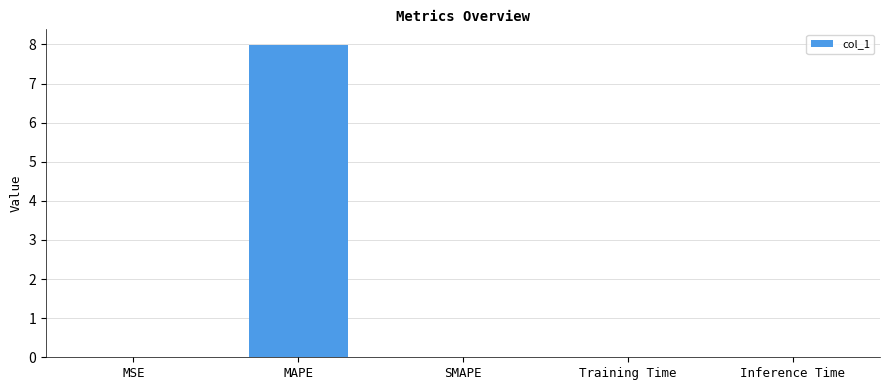

Which category has the highest value across all series?

MAPE